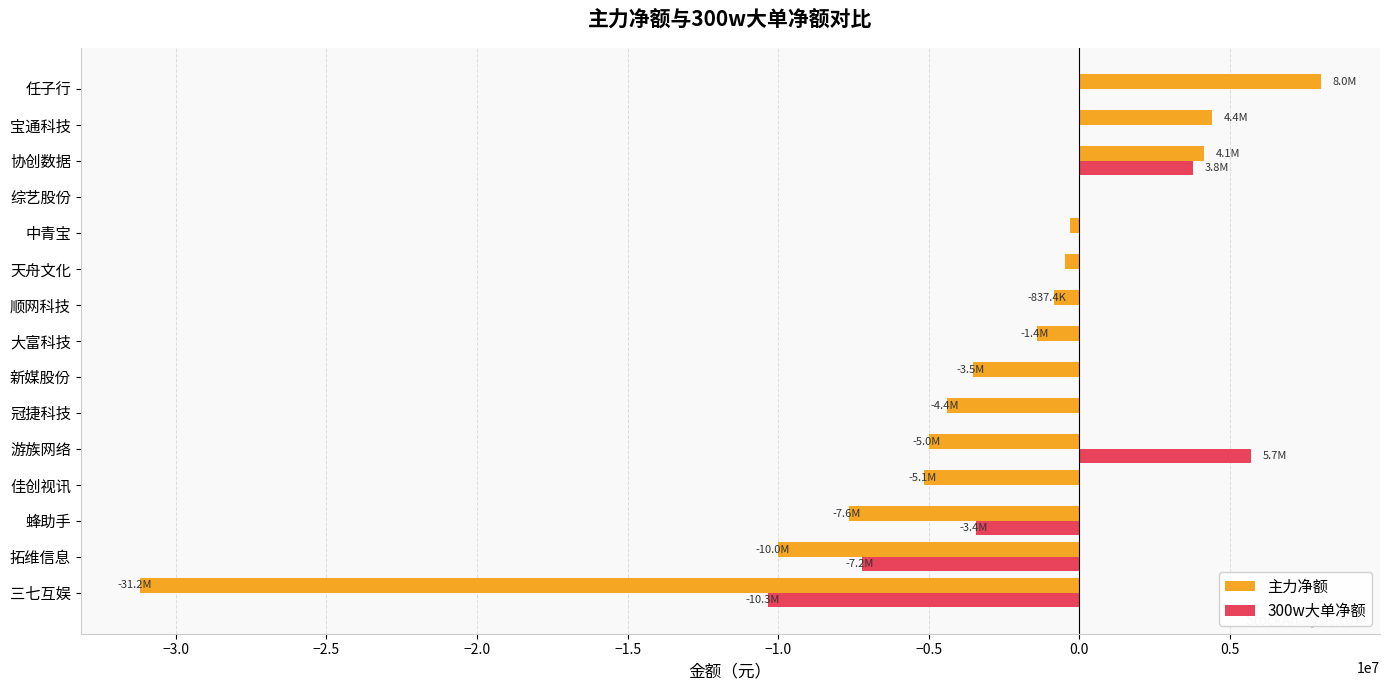

What is the total value across all series at 任子行?

8017119